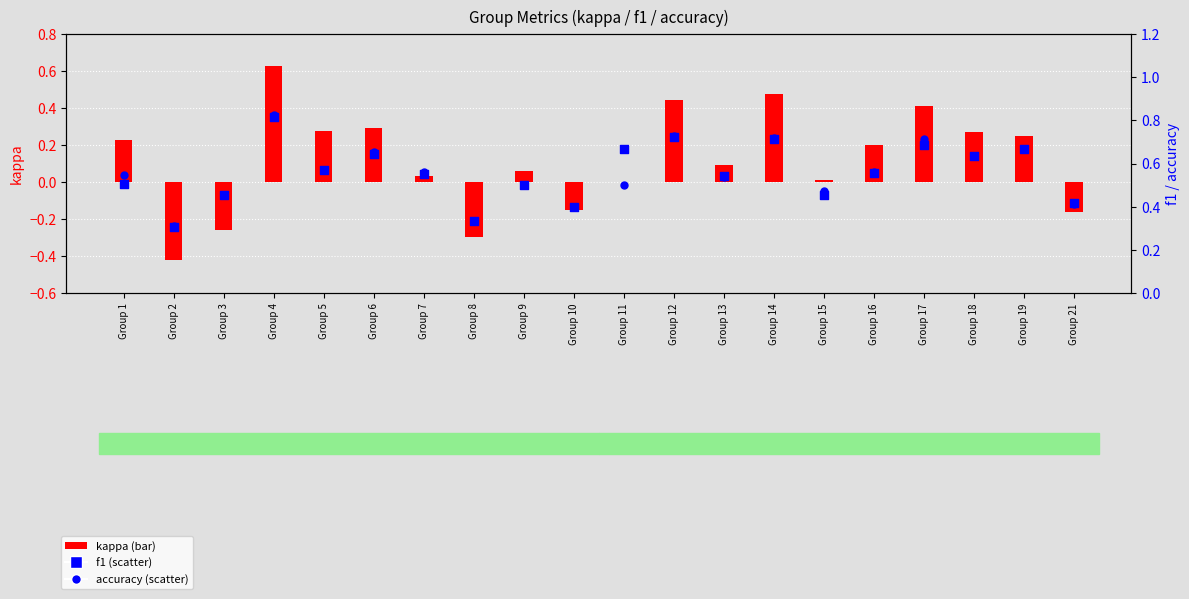

Is the value of f1 at Group 17 greater than the value of accuracy at Group 7?

Yes